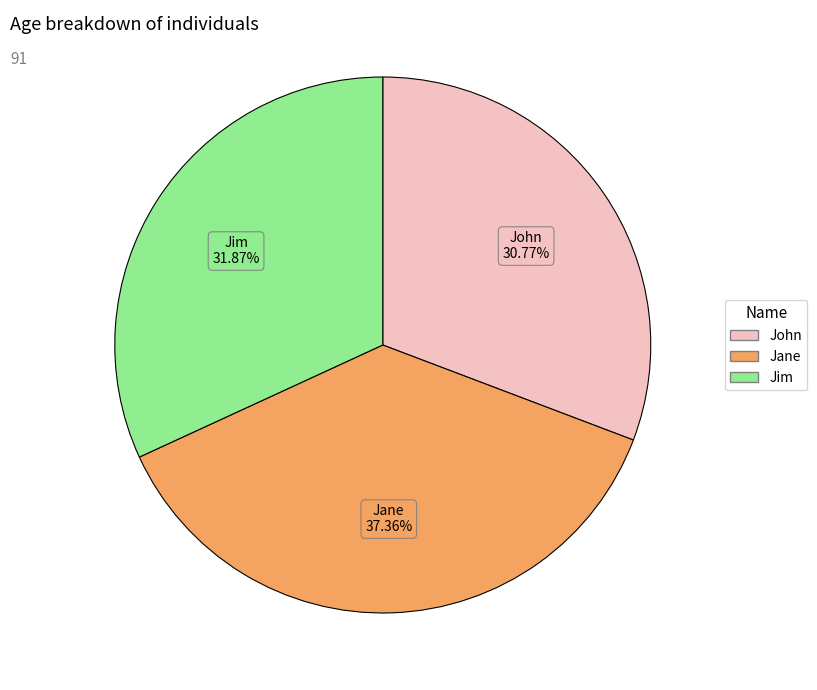

To the nearest percent, what is the combined percentage of John and Jim?

63%